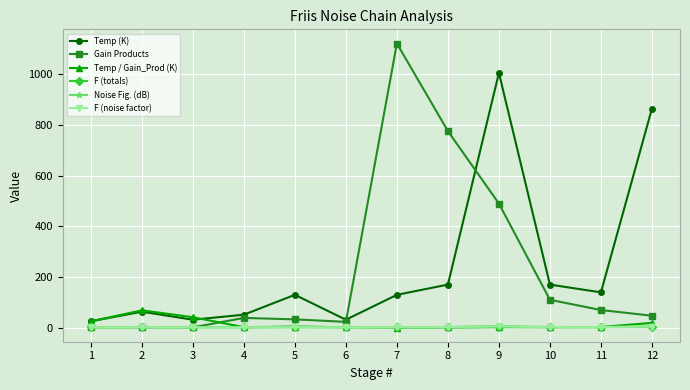

Is the value of Gain Products at 8 greater than the value of F (totals) at 5?

Yes